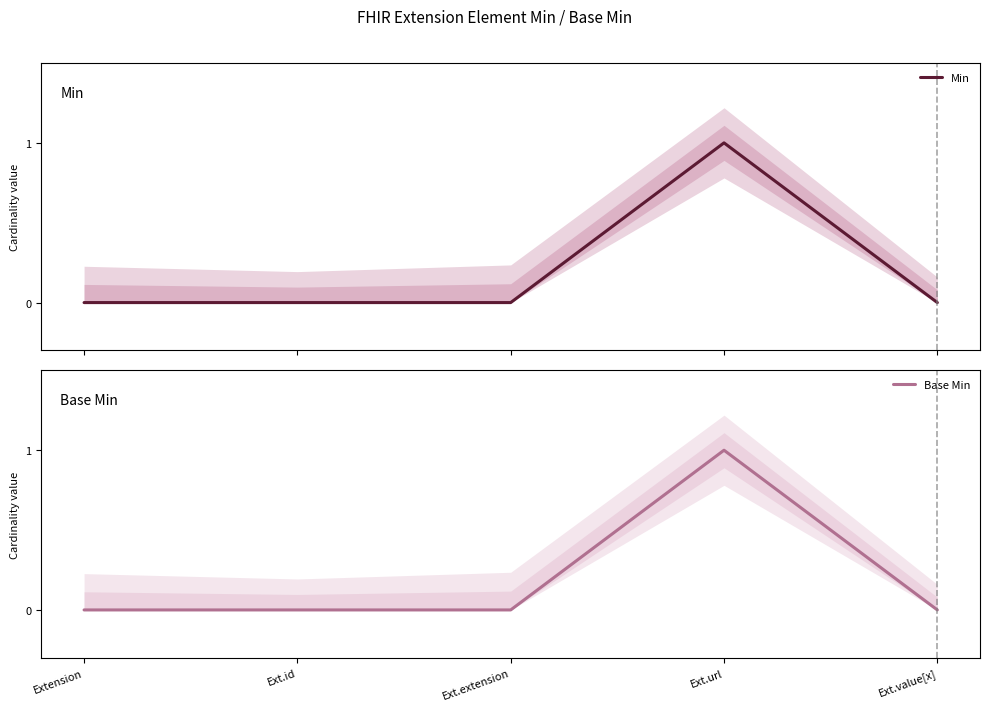

Where is Base Min nearest to the value 0?

Extension